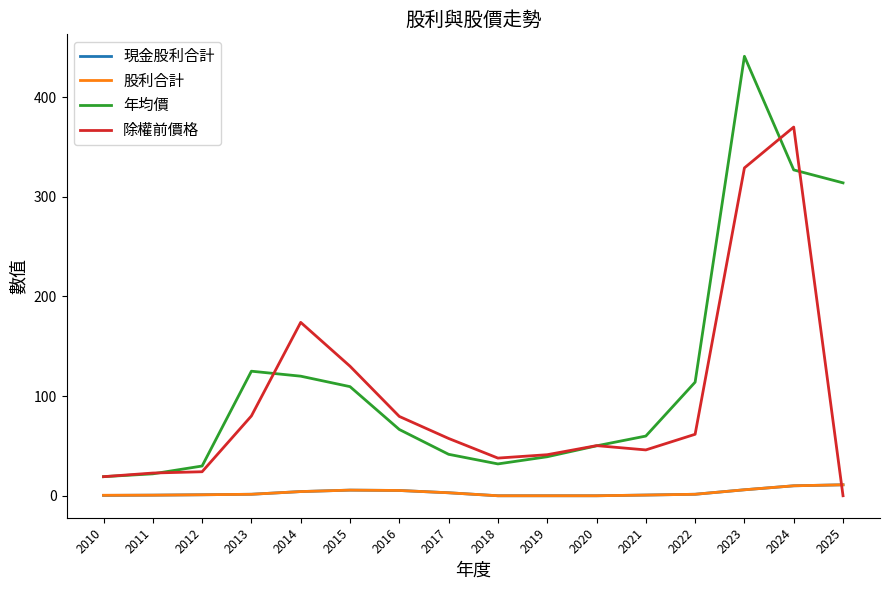

What is the total value across all series at 2025?

336.0